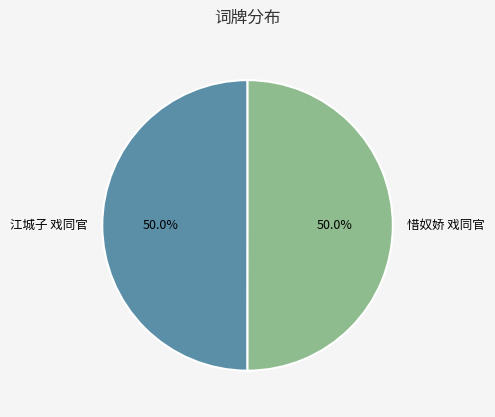

To the nearest percent, what is the average slice percentage?

50%